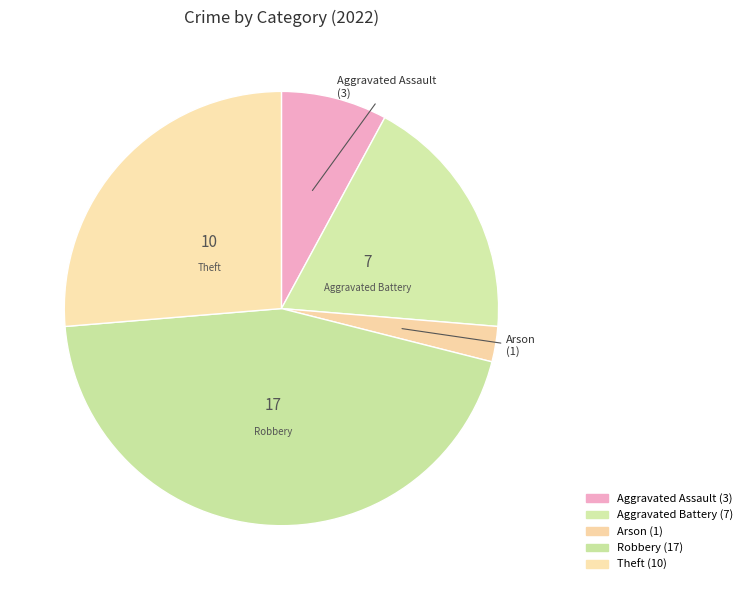

What is the smallest slice in the pie chart?

Arson